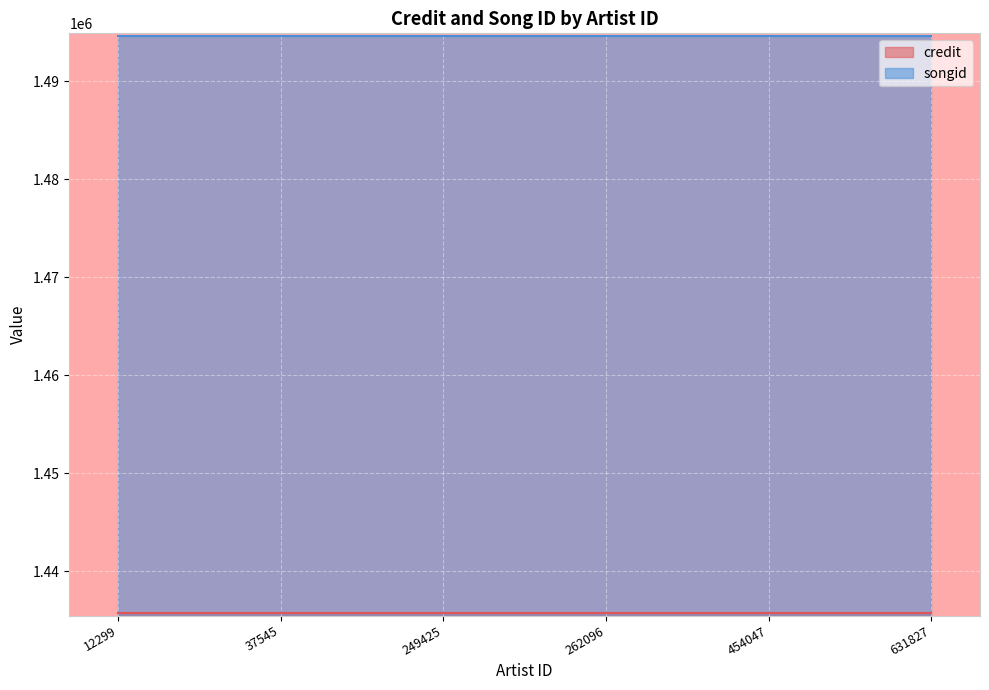

What is the greatest value displayed?

1494613